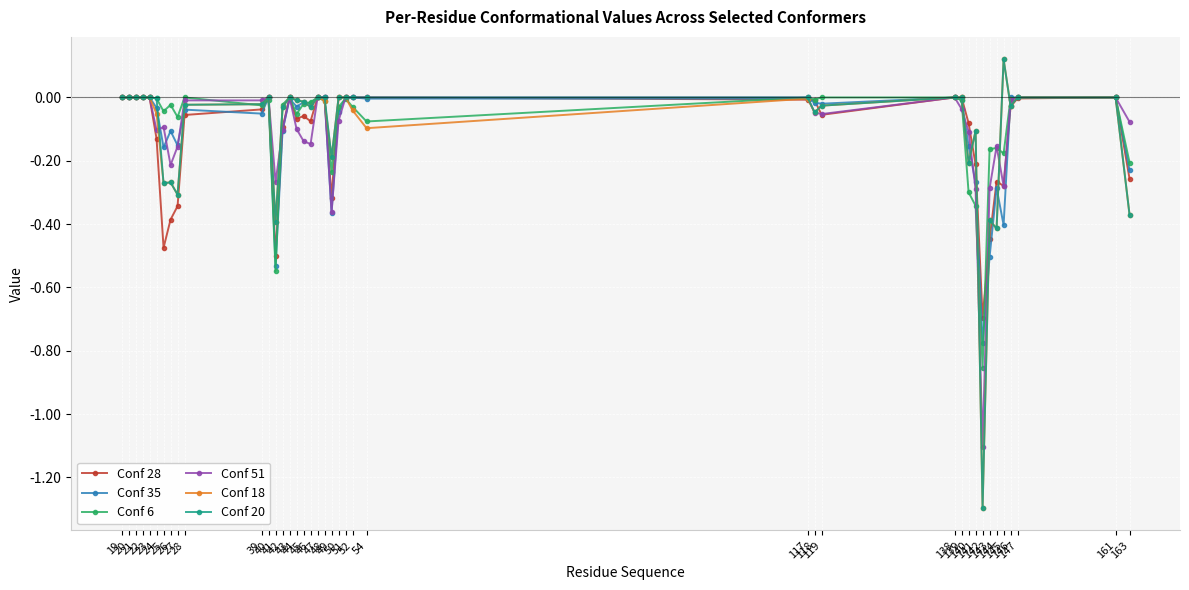

Which has a higher value, 51 or 40?

51